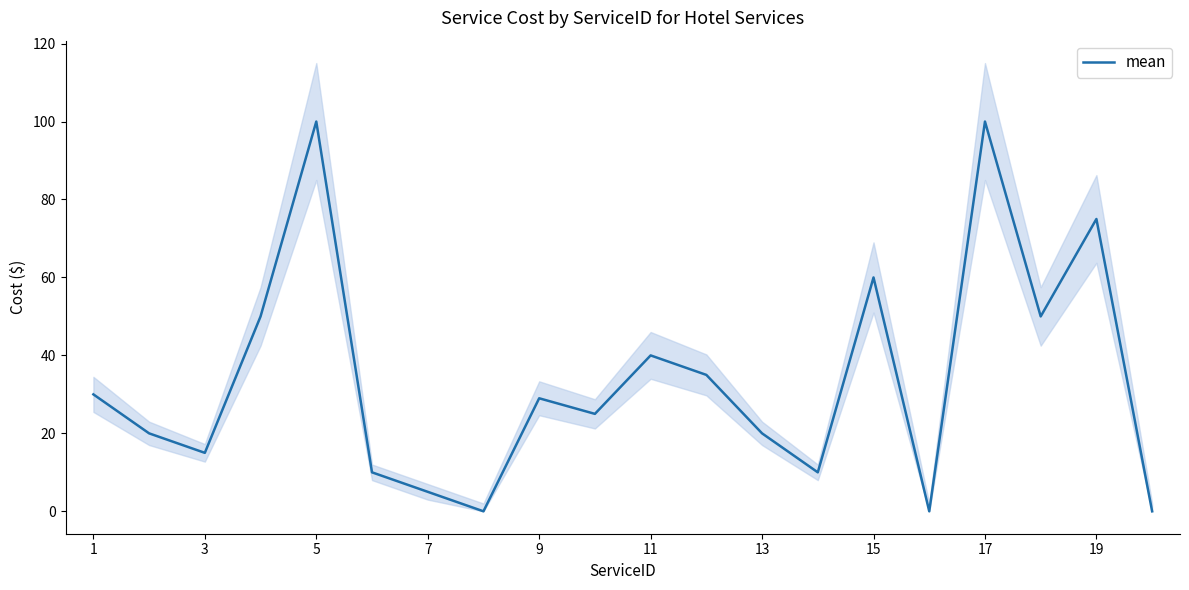

True or false: mean has a value of 20 at 3.

False